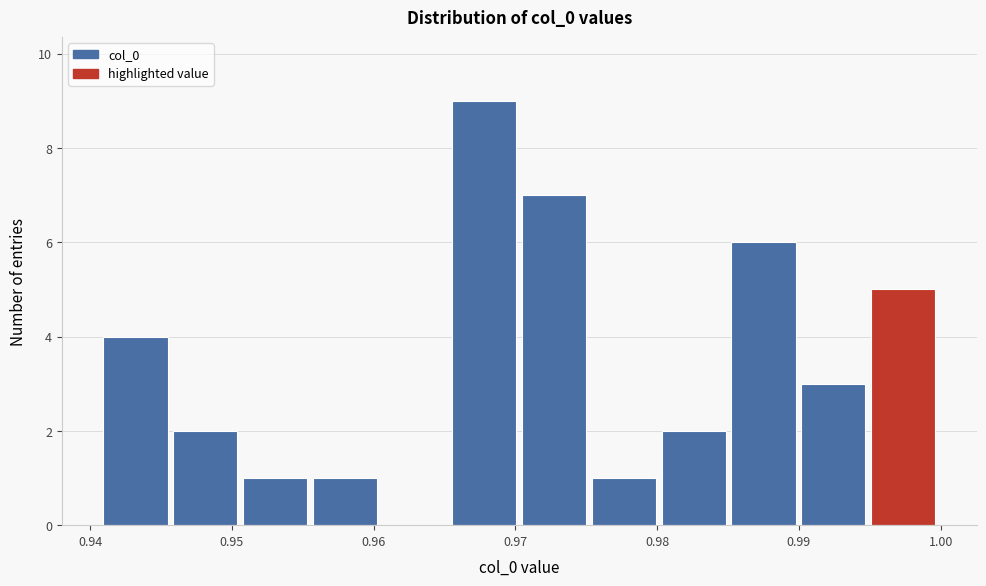

Reading left to right, transcribe this chart: for each bar, give the range it covers on the x-axis and its height. Neither the bar edges nor the heights are printed on the chart, so give them approximately, as read against the axes.

0.941 to 0.946: 4
0.946 to 0.951: 2
0.951 to 0.956: 1
0.956 to 0.961: 1
0.961 to 0.966: 0
0.966 to 0.970: 9
0.970 to 0.975: 7
0.975 to 0.980: 1
0.980 to 0.985: 2
0.985 to 0.990: 6
0.990 to 0.995: 3
0.995 to 1.000: 5